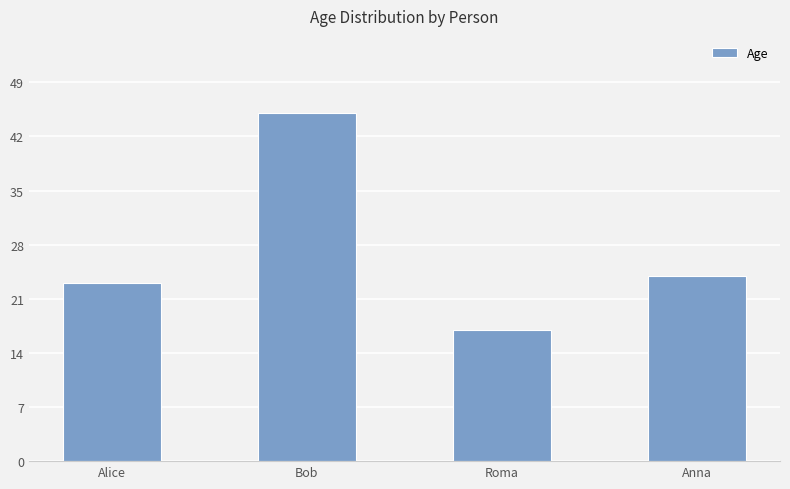

Are the bars grouped side by side (vs. stacked)?

No